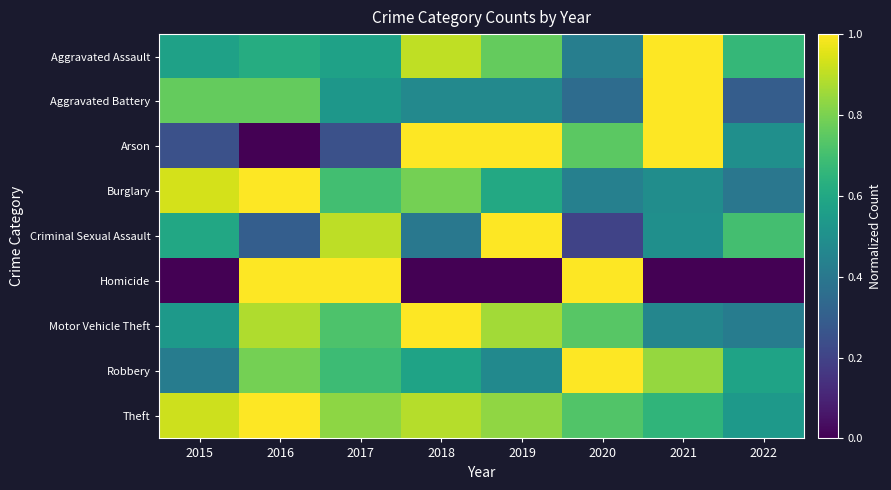

Between 2016 and 2017, which is larger?

2016